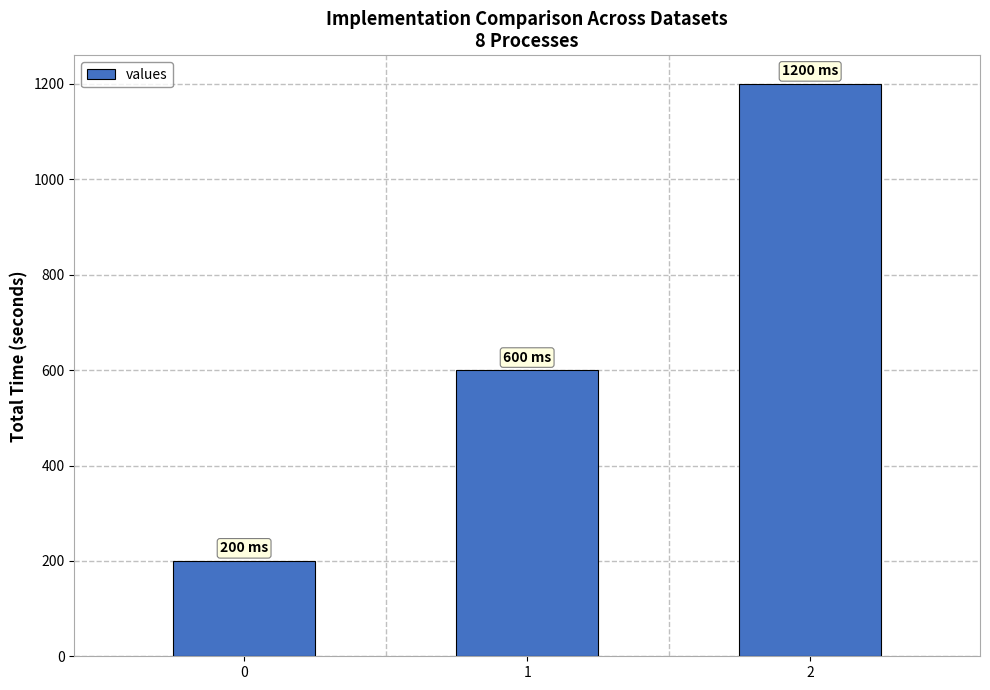

What is the minimum value shown in the chart?

200